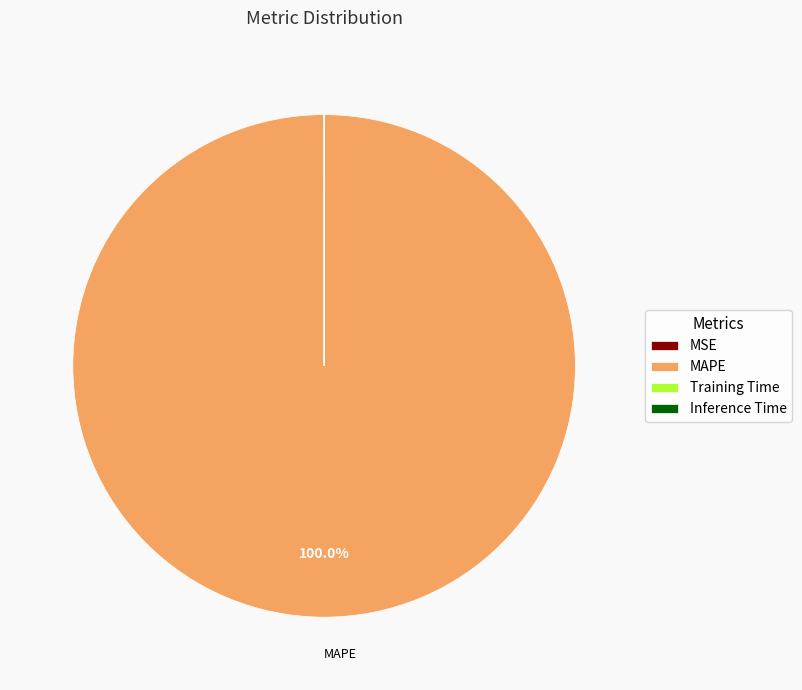

Which category has the biggest portion of the pie?

MAPE